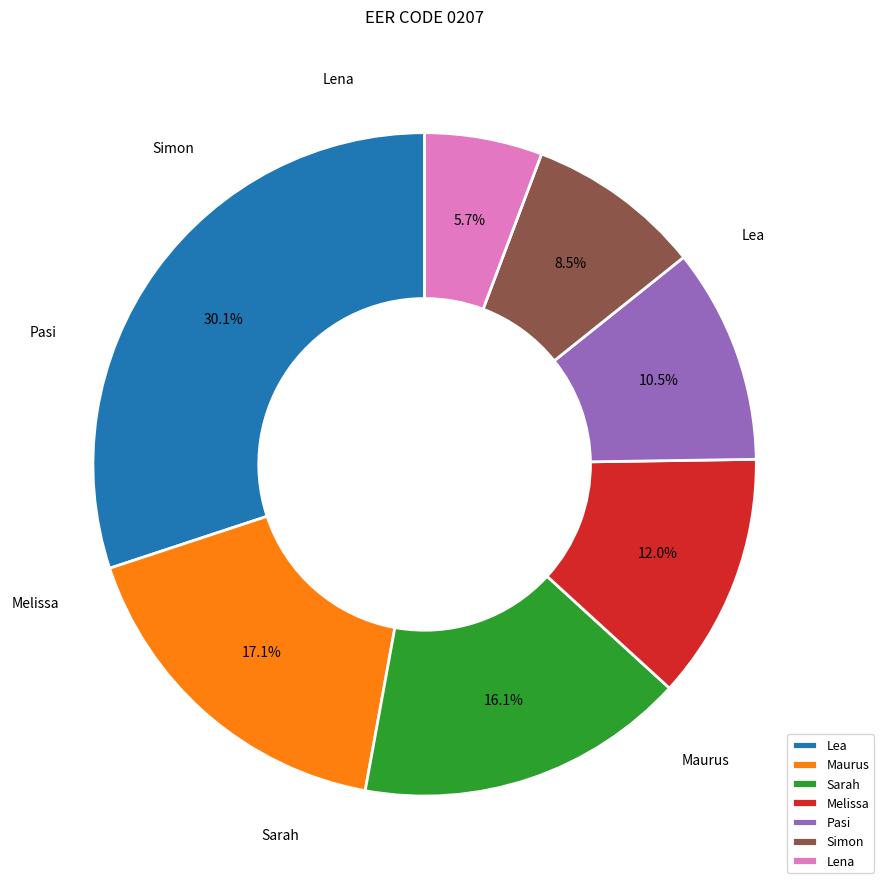

To the nearest percent, what is the combined percentage of Maurus and Sarah?

33%